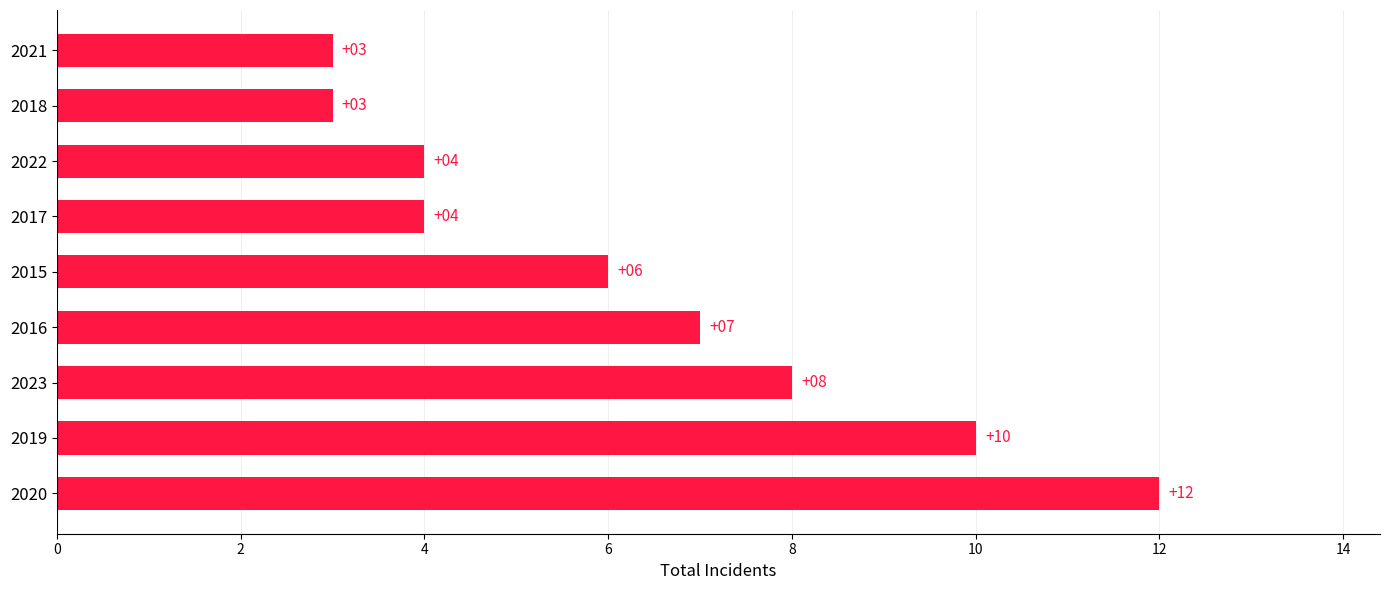

What is the average value?

6